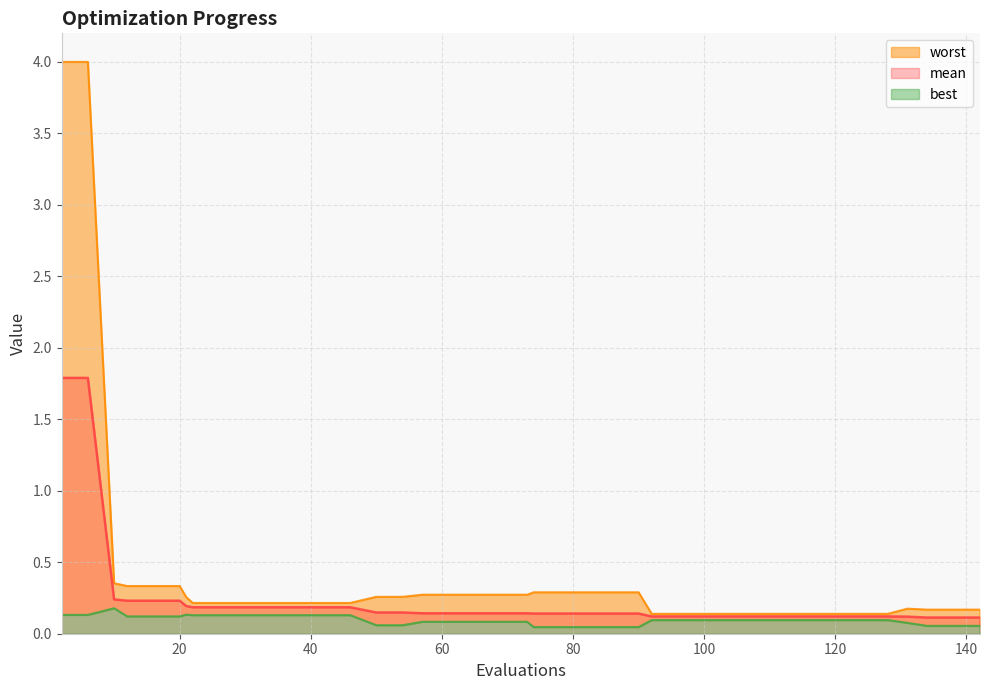

True or false: worst and mean intersect in this chart.

False